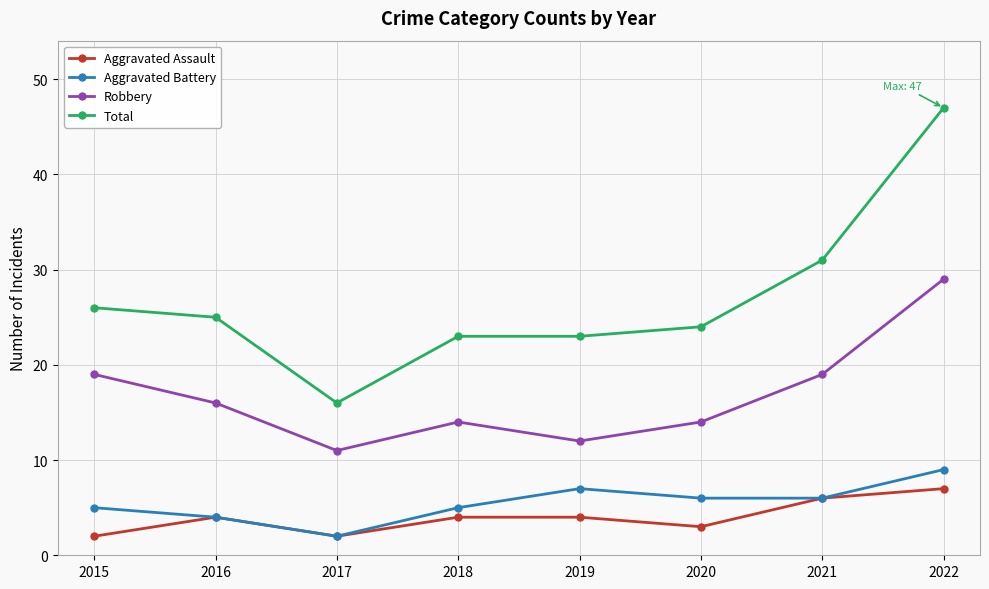

How many values in the Robbery series are below 16?

4